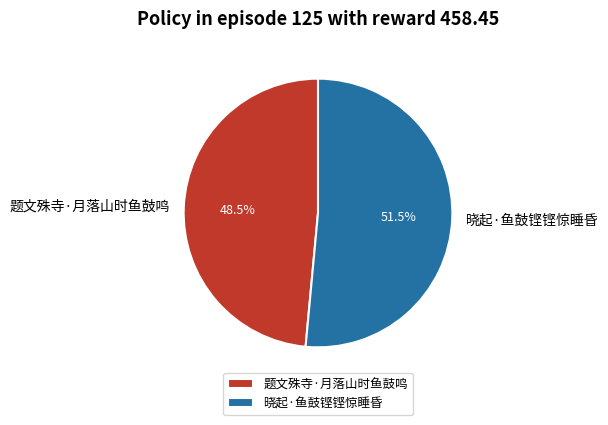

Does 题文殊寺·月落山时鱼鼓鸣 represent more than half of the total?

No